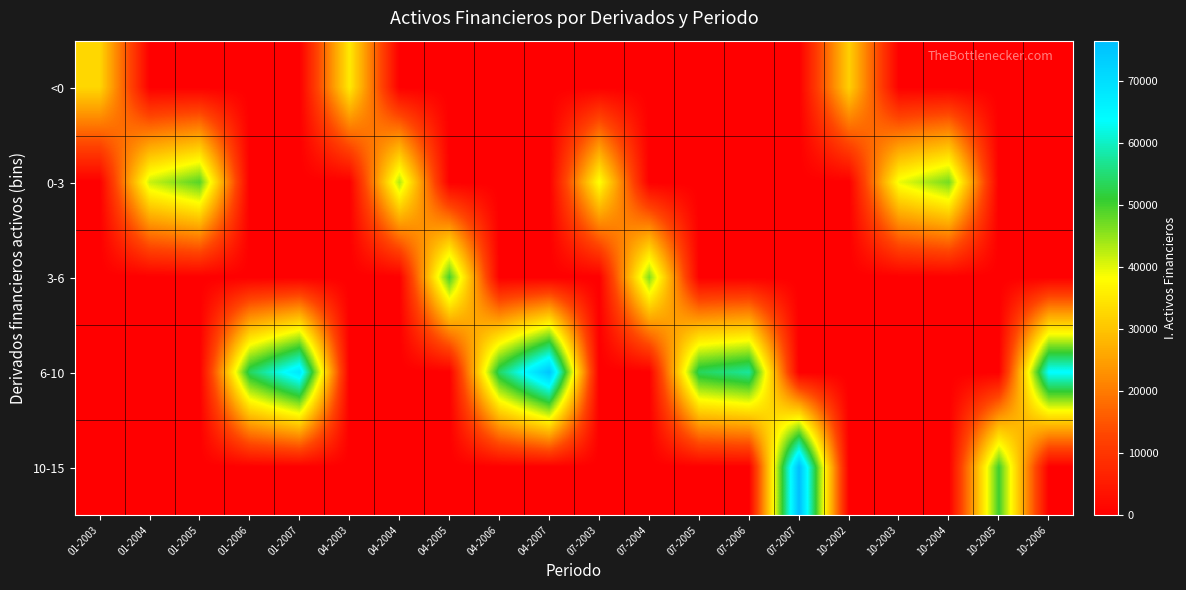

How many distinct data groups are displayed?

5